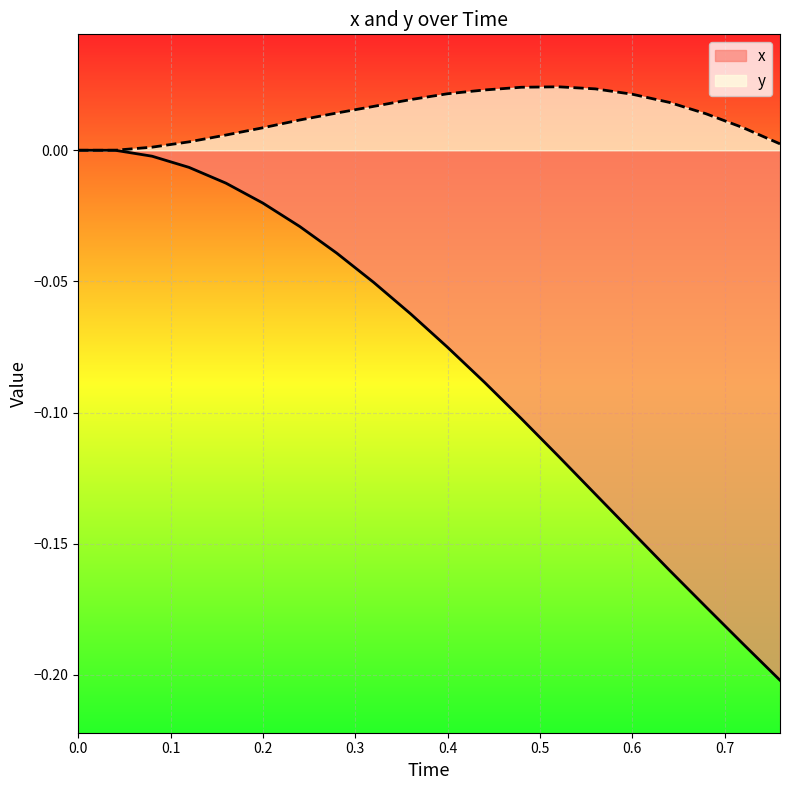

Reading left to right, transcribe all the data shown in this chart.

x: 0.0=0.0	0.04=0.0	0.08=-0.0	0.12=-0.0	0.16=-0.0	0.2=-0.0	0.24=-0.0	0.28=-0.0	0.32=-0.1	0.36=-0.1	0.4=-0.1	0.44=-0.1	0.48=-0.1	0.52=-0.1	0.56=-0.1	0.6=-0.1	0.64=-0.2	0.68=-0.2	0.72=-0.2	0.76=-0.2
y: 0.0=0.0	0.04=0.0	0.08=0.0	0.12=0.0	0.16=0.0	0.2=0.0	0.24=0.0	0.28=0.0	0.32=0.0	0.36=0.0	0.4=0.0	0.44=0.0	0.48=0.0	0.52=0.0	0.56=0.0	0.6=0.0	0.64=0.0	0.68=0.0	0.72=0.0	0.76=0.0